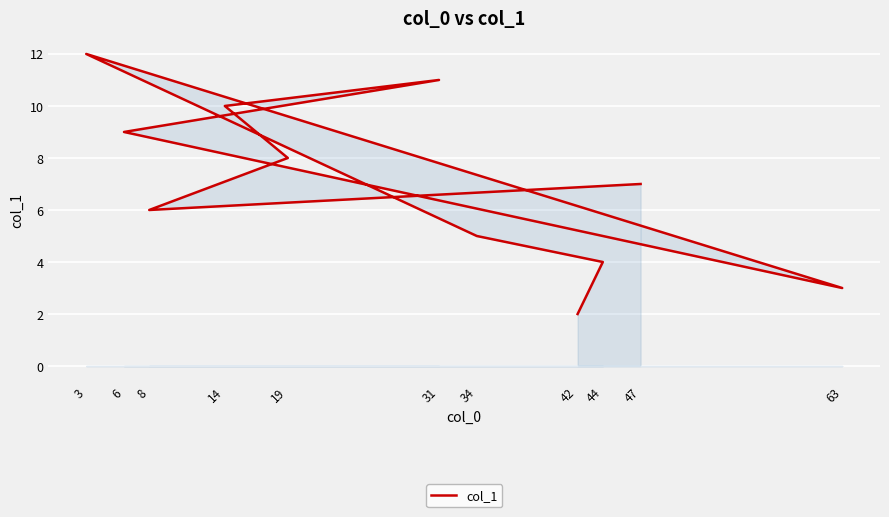

Which has a higher value, 19 or 47?

19